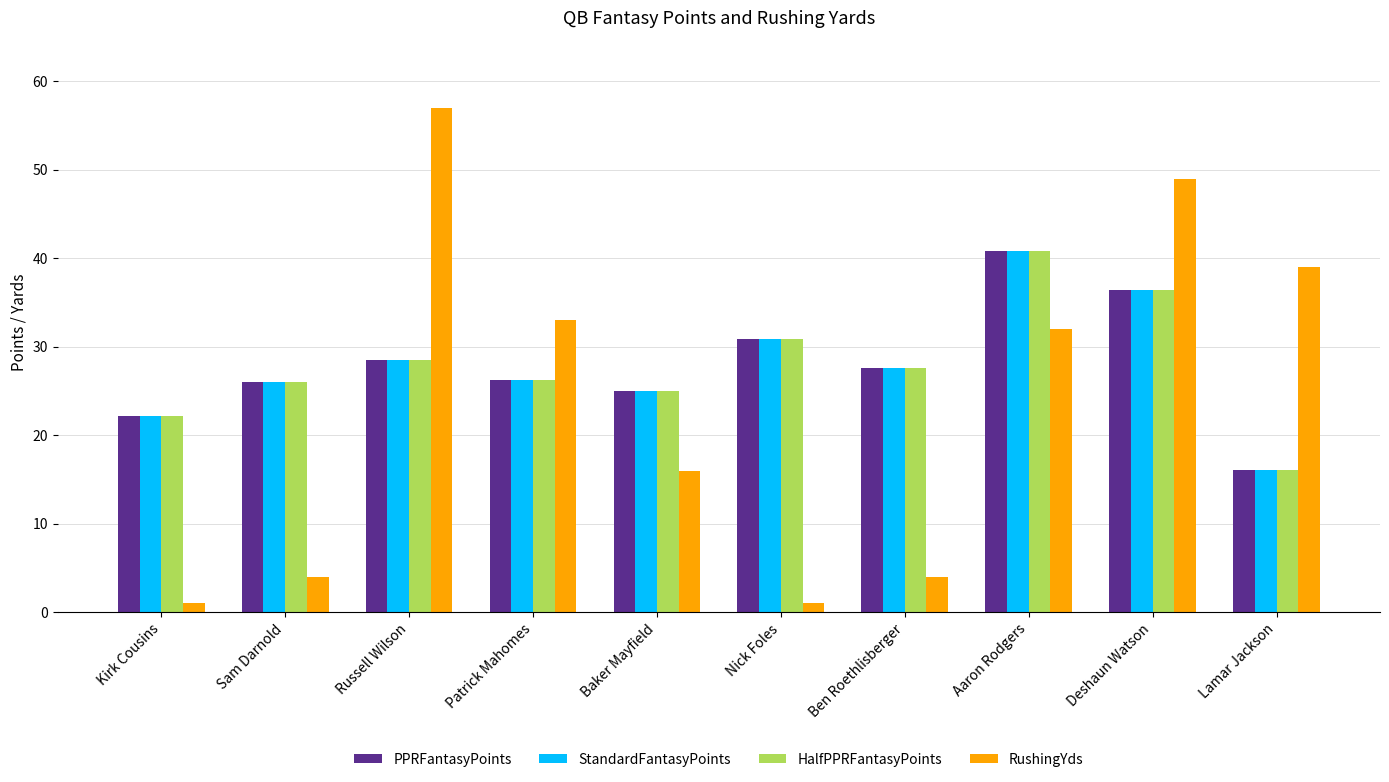

At how many categories does at least one series exceed 19?

10